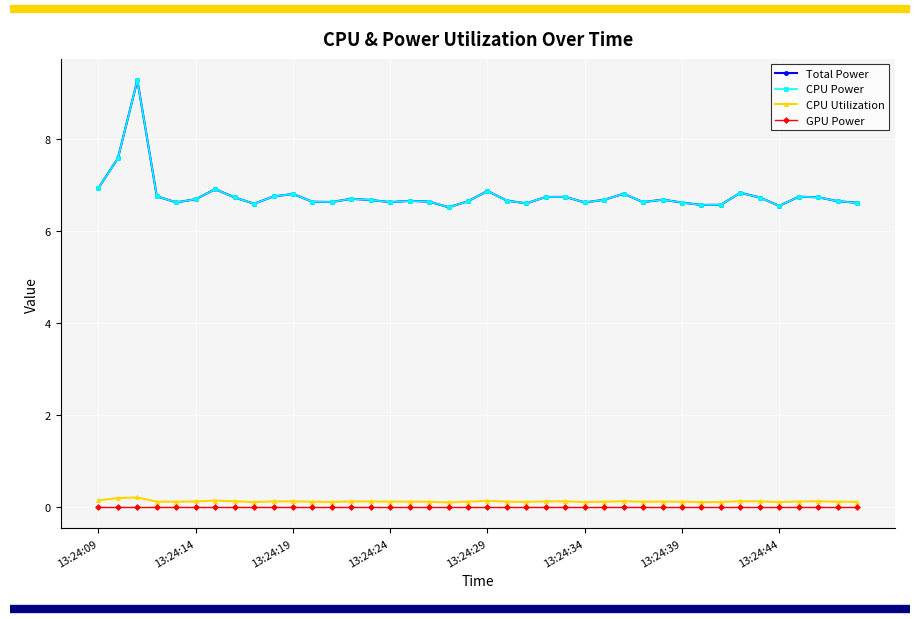

Is this an area chart (filled region under the line)?

No